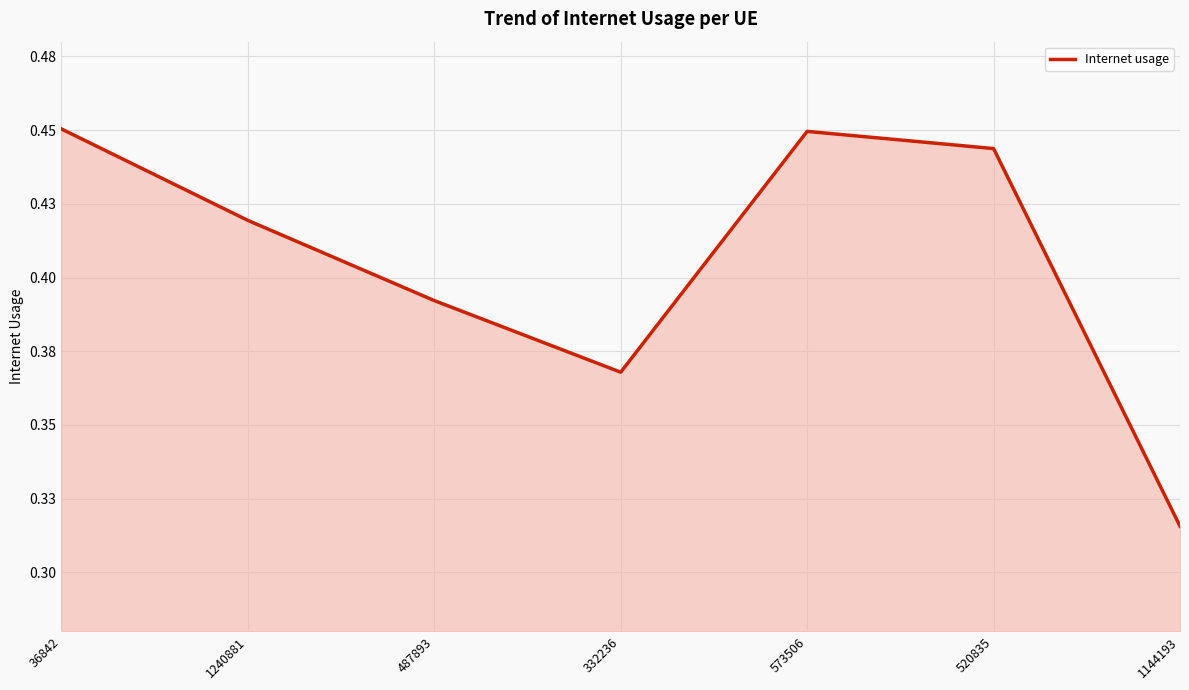

What is the sum of the values at 36842 and 573506?

0.9